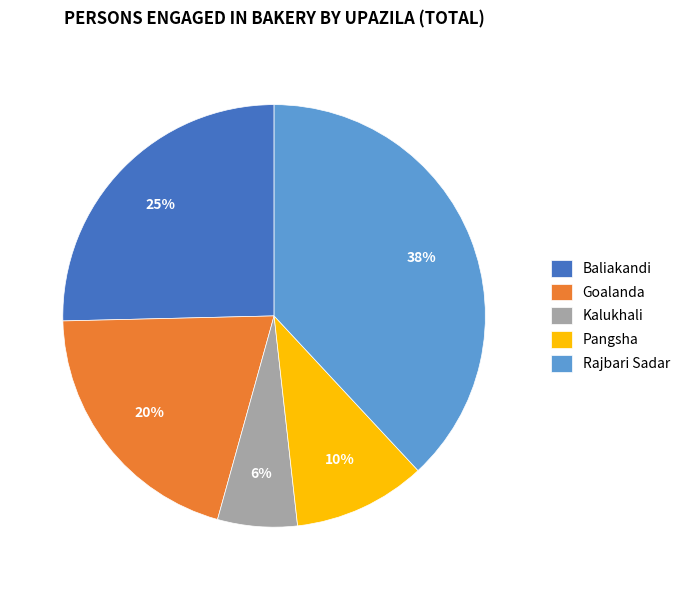

Which category has the smallest portion of the pie?

Kalukhali